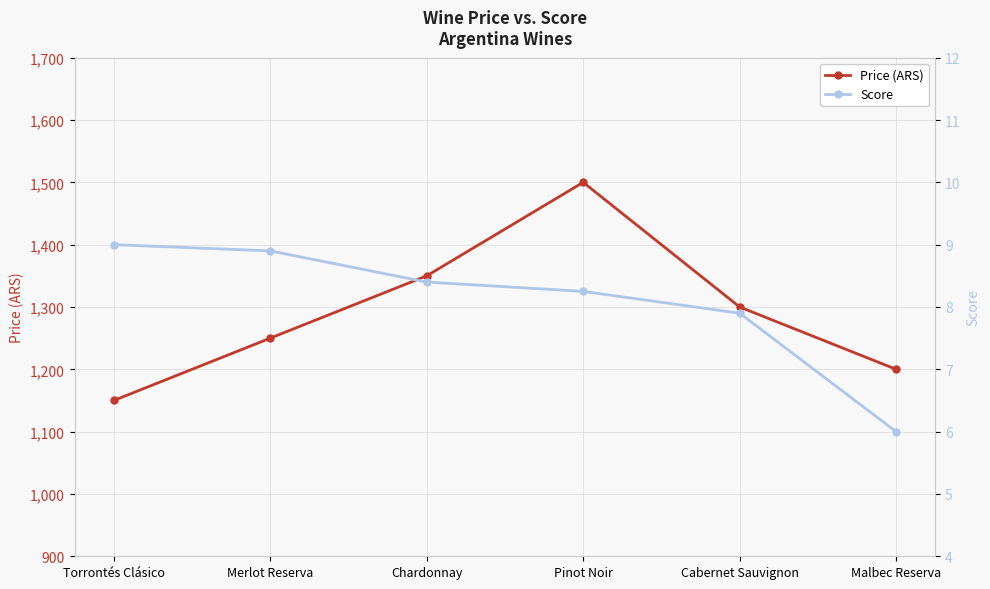

At how many categories does at least one series exceed 935?

6